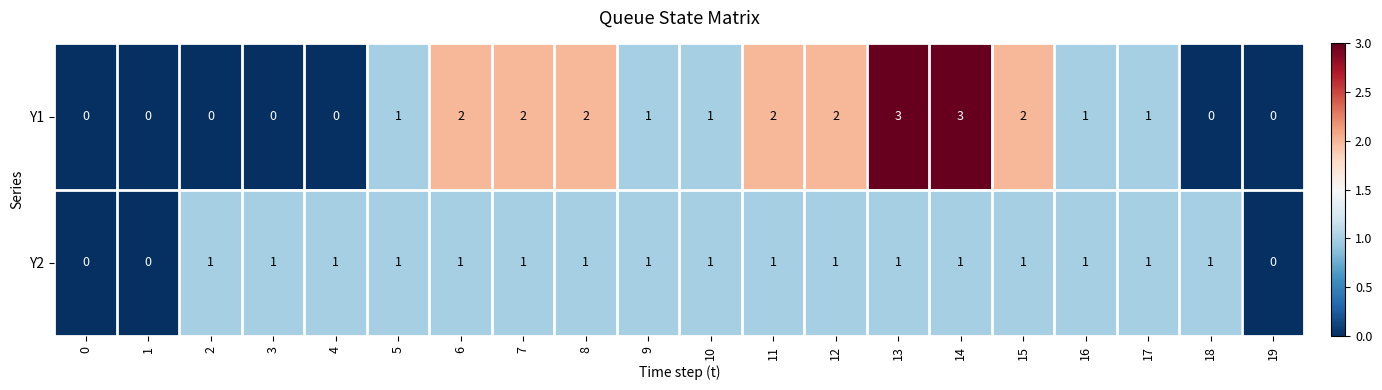

List the series in order of their overall mean, lowest first.

Y2, Y1